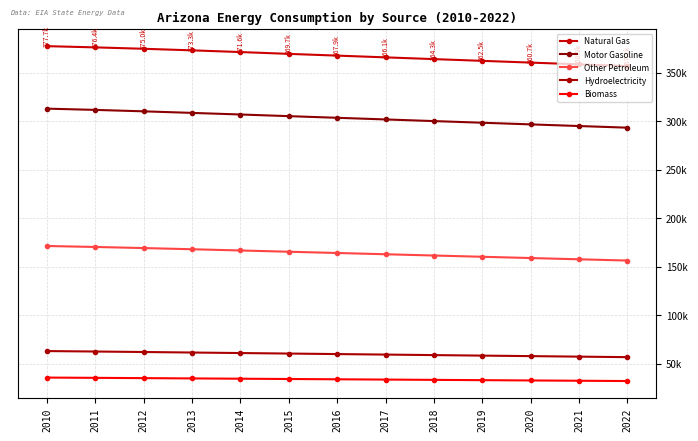

Reading right to left, list all the values displayed in this chart.

Natural Gas: 2022=357100.0	2021=358900.0	2020=360700.0	2019=362500.0	2018=364300.0	2017=366100.0	2016=367900.0	2015=369700.0	2014=371580.0	2013=373344.0	2012=374957.5	2011=376407.1	2010=377671.3
Motor Gasoline: 2022=293500.0	2021=295200.0	2020=296900.0	2019=298600.0	2018=300300.0	2017=302000.0	2016=303700.0	2015=305400.0	2014=307100.0	2013=308760.6	2012=310377.6	2011=311847.3	2010=313149.6
Other Petroleum: 2022=156300.0	2021=157600.0	2020=158900.0	2019=160200.0	2018=161500.0	2017=162800.0	2016=164100.0	2015=165400.0	2014=166700.0	2013=167975.2	2012=169193.8	2011=170318.8	2010=171336.6
Hydroelectricity: 2022=56560.0	2021=57090.0	2020=57620.0	2019=58150.0	2018=58680.0	2017=59210.0	2016=59740.0	2015=60270.0	2014=60800.0	2013=61332.3	2012=61872.1	2011=62374.4	2010=62833.2
Biomass: 2022=31900.0	2021=32200.0	2020=32500.0	2019=32800.0	2018=33100.0	2017=33400.0	2016=33700.0	2015=34000.0	2014=34300.0	2013=34600.0	2012=34900.0	2011=35196.3	2010=35467.4